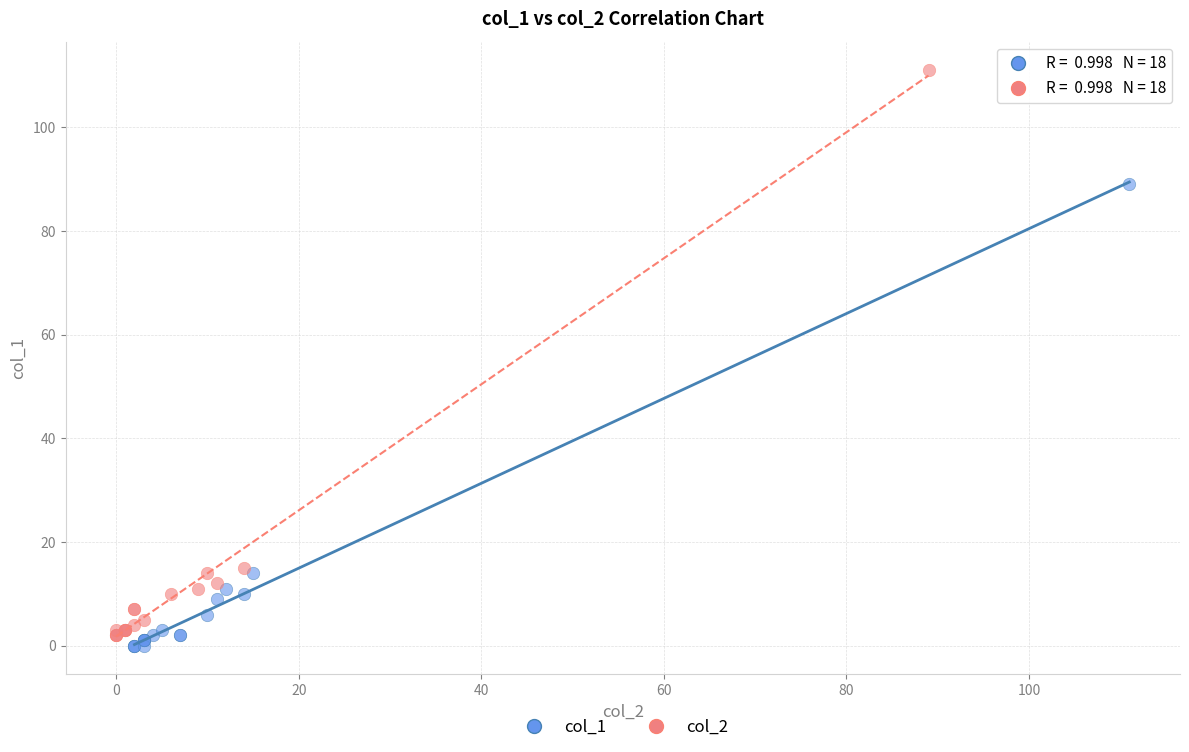

Which series contains the highest Y value?

col_2